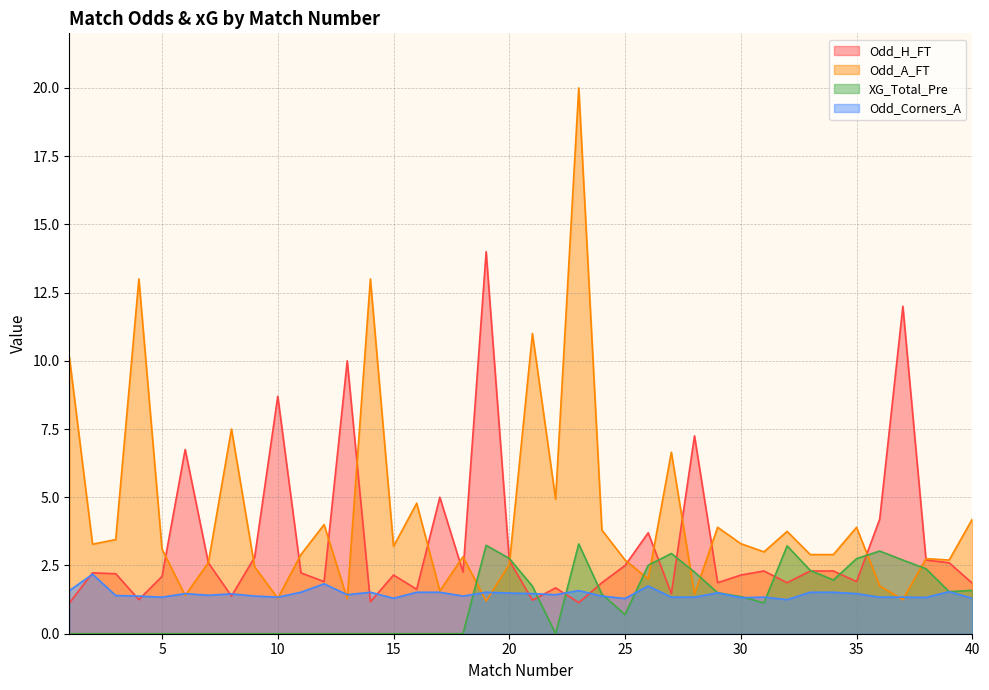

Between 4 and 15, which series saw the biggest shift?

Odd_A_FT